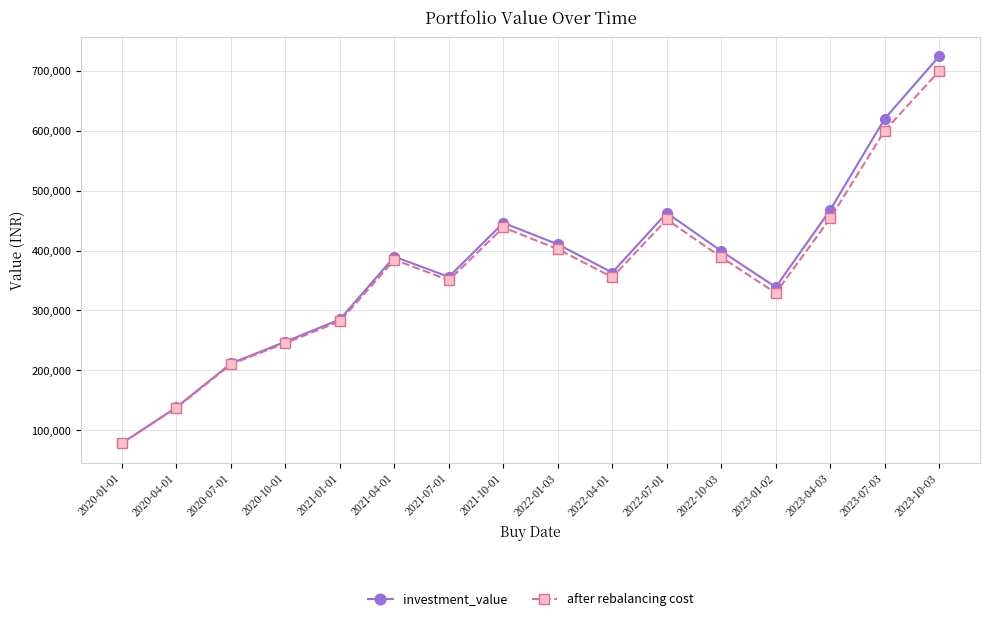

Does the chart have visible grid lines?

Yes